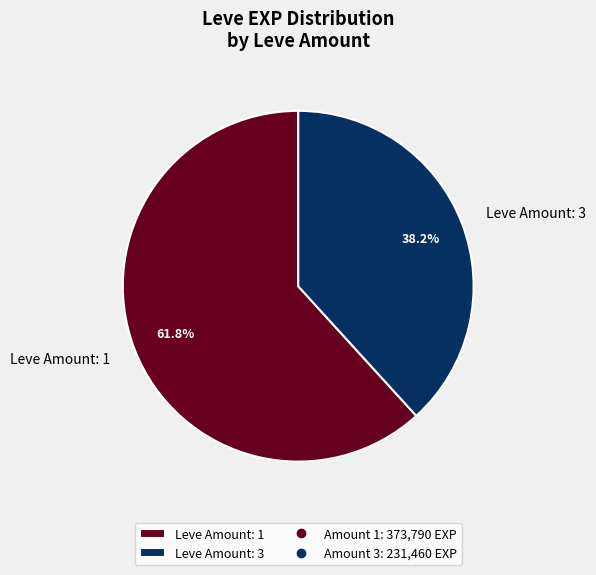

Count the number of slices in the pie.

2